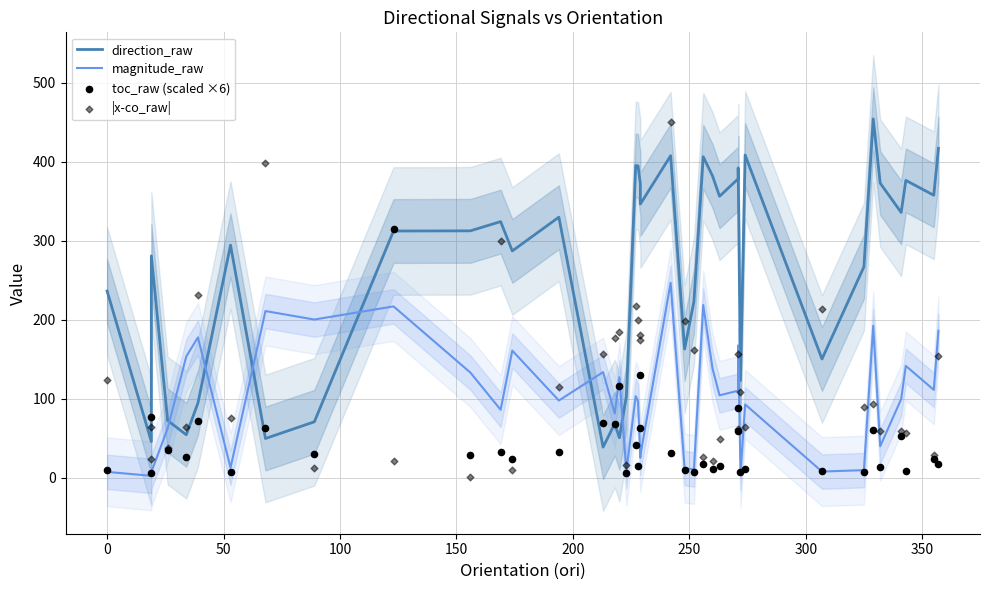

Which series has the largest Y range (max minus min)?

|x-co_raw|